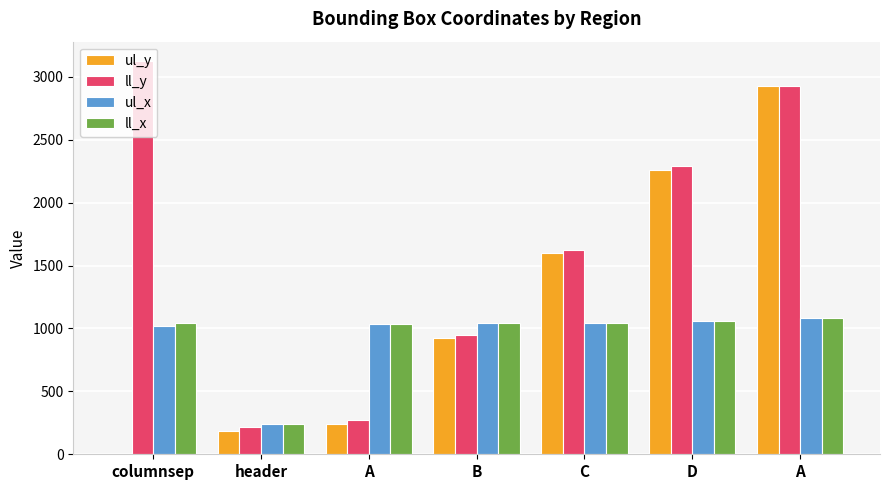

What is the sum of the ul_x values at C and header?

1281